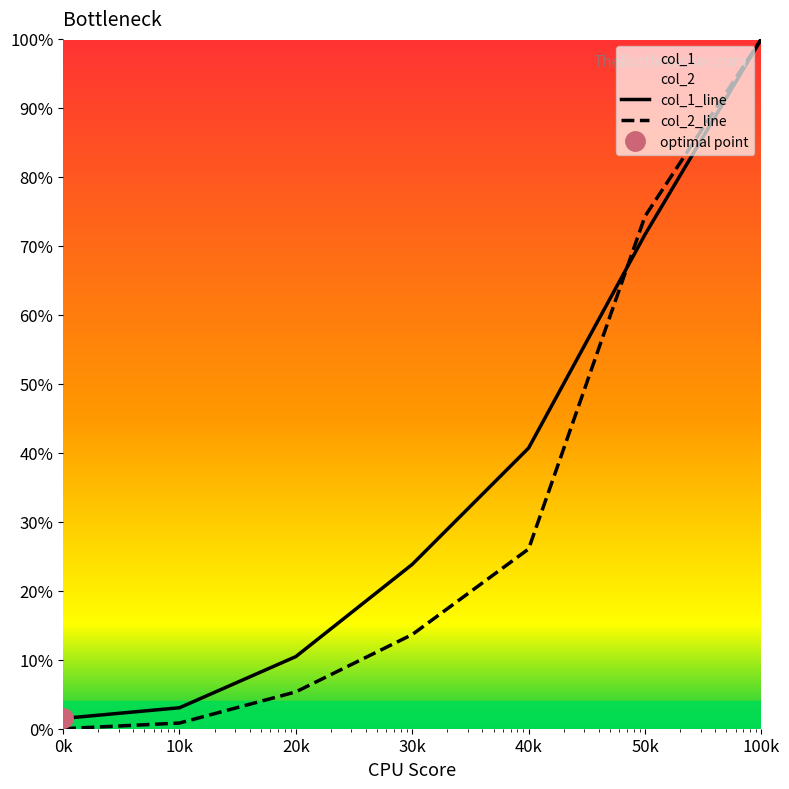

Reading left to right, what are all the values shown in this chart?

col_1_line: 1.5	3.0	10.5	23.8	40.7	71.6	100.0
col_2_line: 0.0	0.8	5.3	13.7	26.1	74.3	100.0